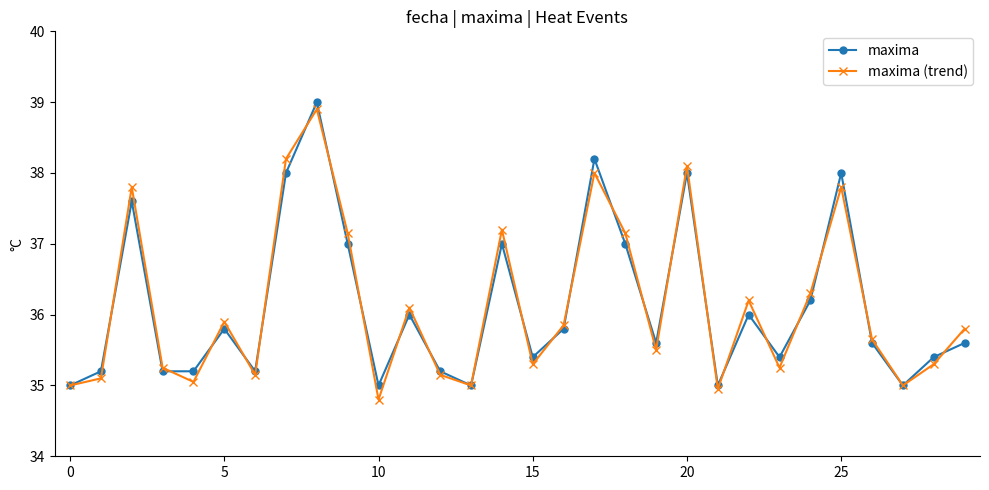

What is the value of the maxima (trend) point at the 9th from the left?

38.9